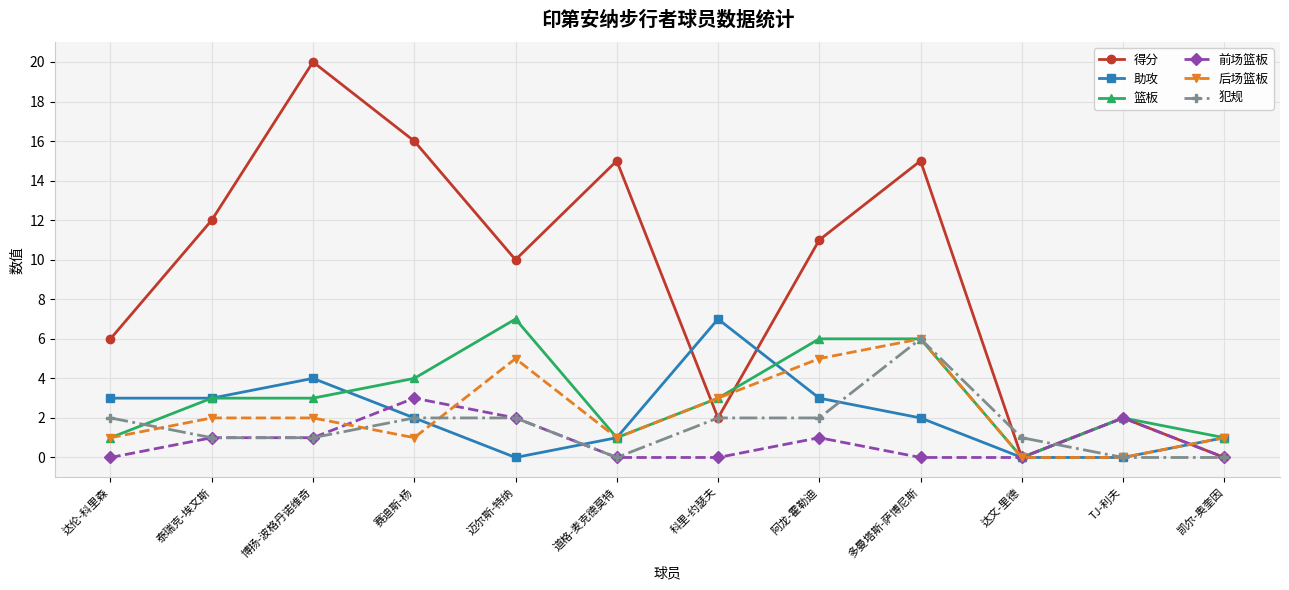

Which series has the largest total across all categories?

得分